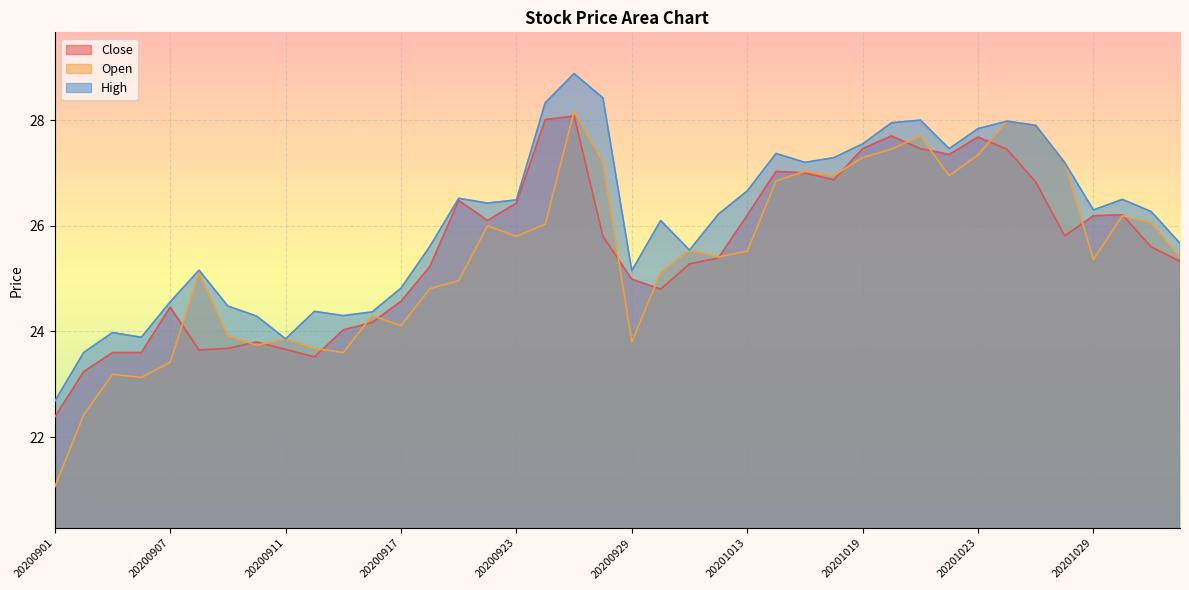

What is the maximum value shown in the chart?

28.9